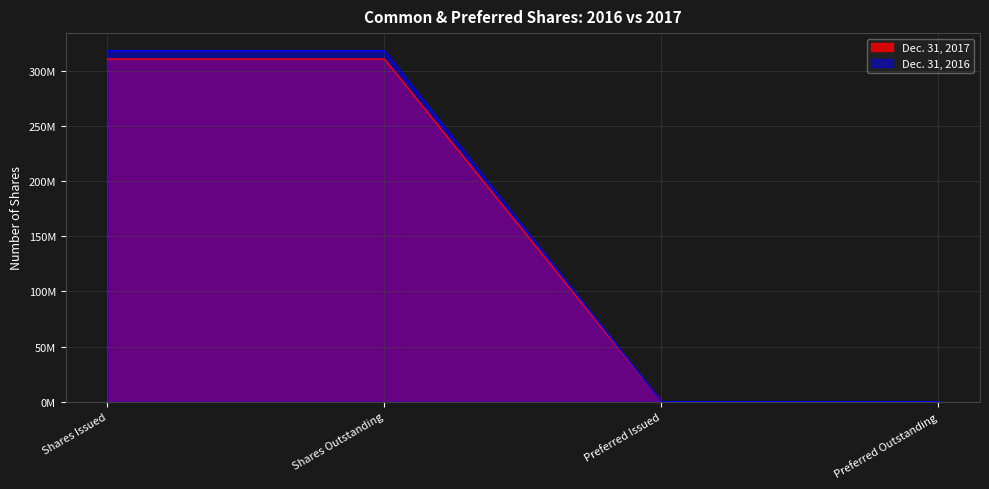

Which category has the lowest value in the Dec. 31, 2017 series?

Preferred Issued